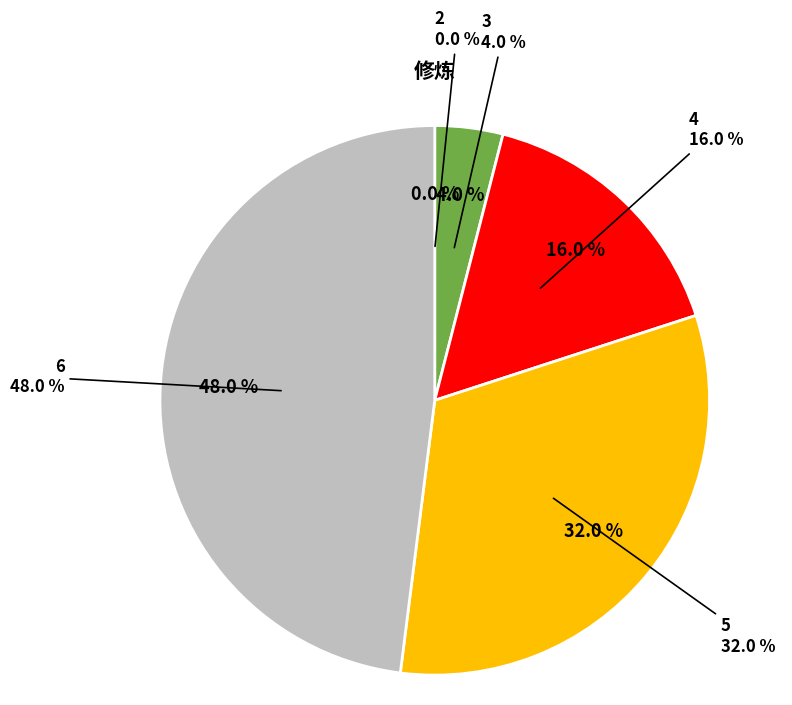

Does 3 account for over 50% of the chart?

No